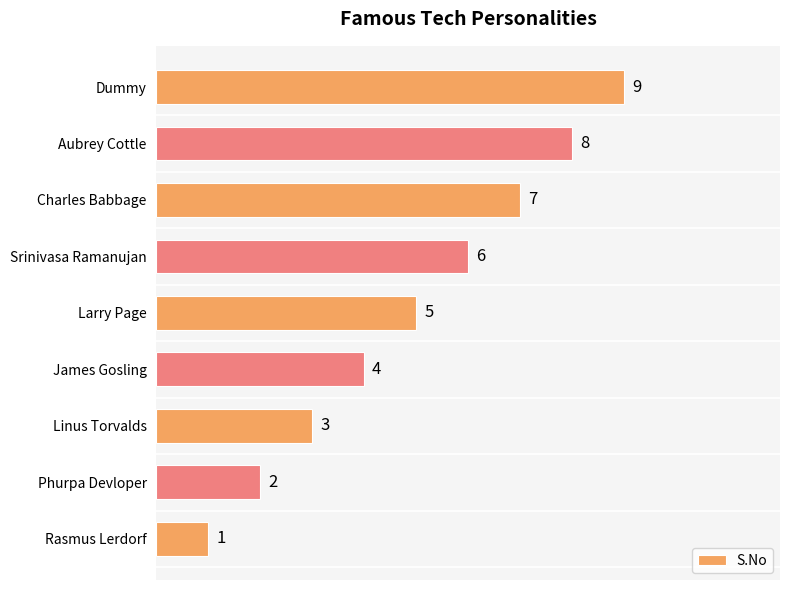

Rank the categories by value from highest to lowest.

Dummy, Aubrey Cottle, Charles Babbage, Srinivasa Ramanujan, Larry Page, James Gosling, Linus Torvalds, Phurpa Devloper, Rasmus Lerdorf